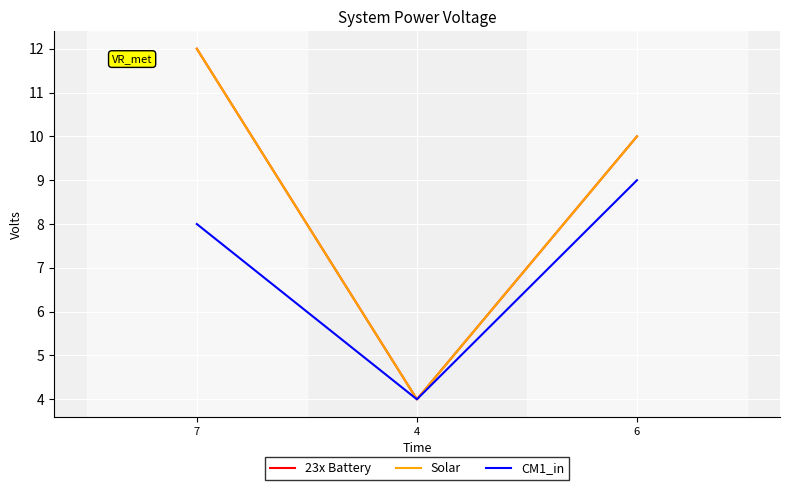

Where is 23x Battery nearest to the value 8?

6